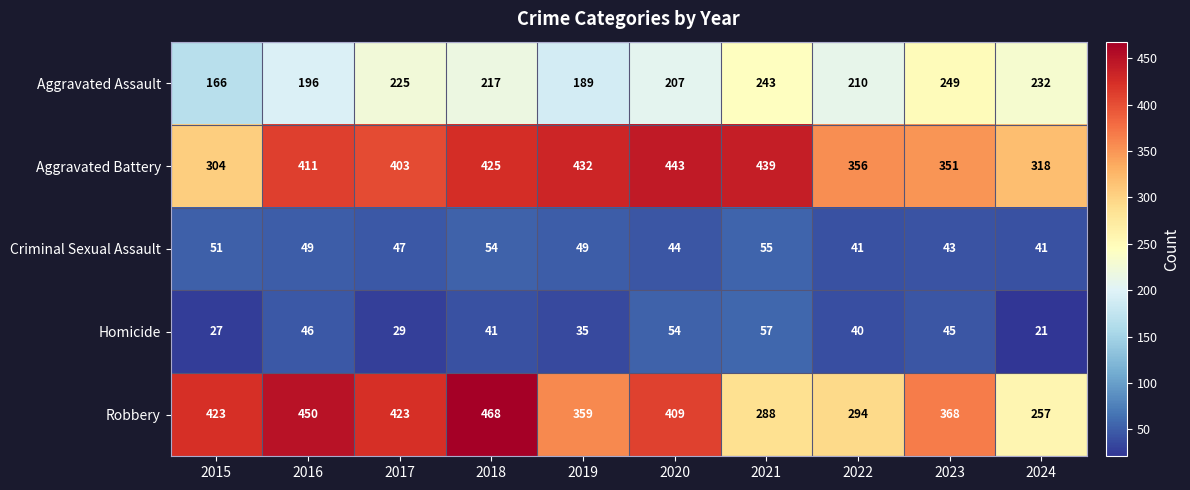

What is the smallest value displayed?

21